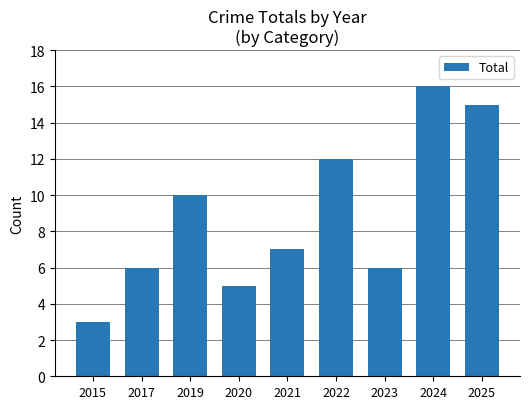

What is the difference between the second highest and minimum values?

12